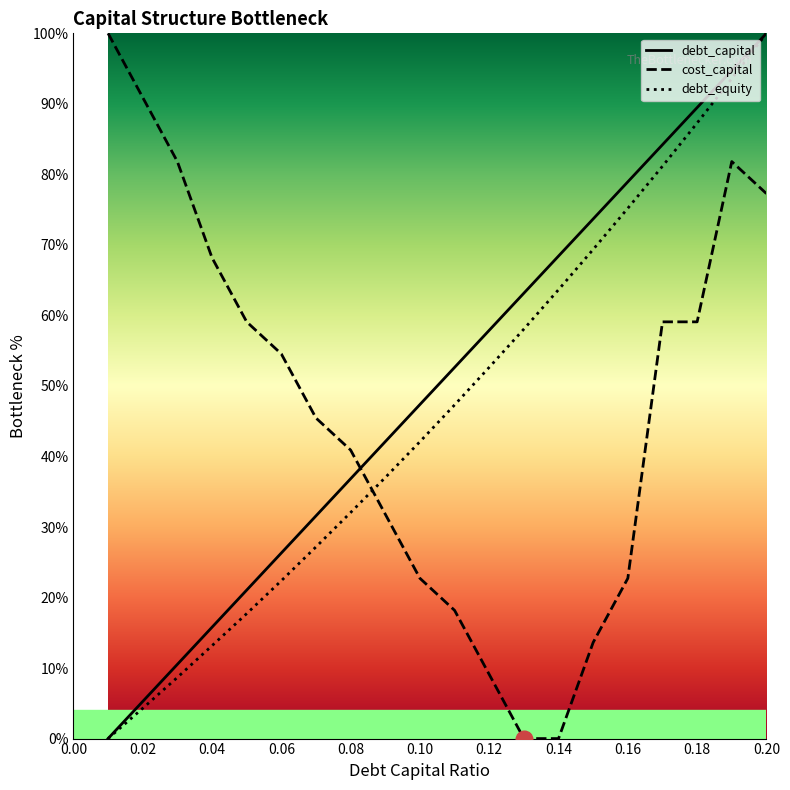

True or false: cost_capital has more than 0 points higher than both neighbors.

True